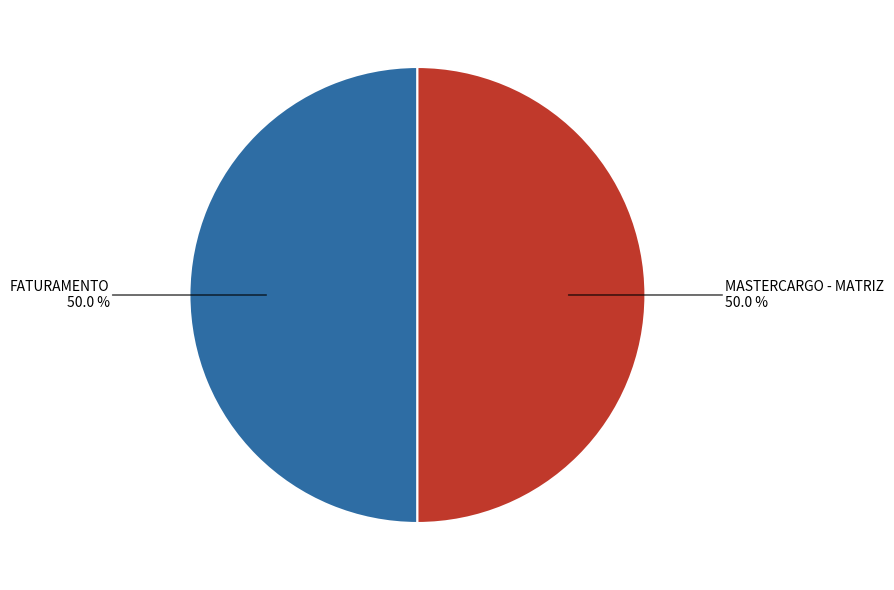

What percentage is the MASTERCARGO - MATRIZ slice, to the nearest percent?

50%